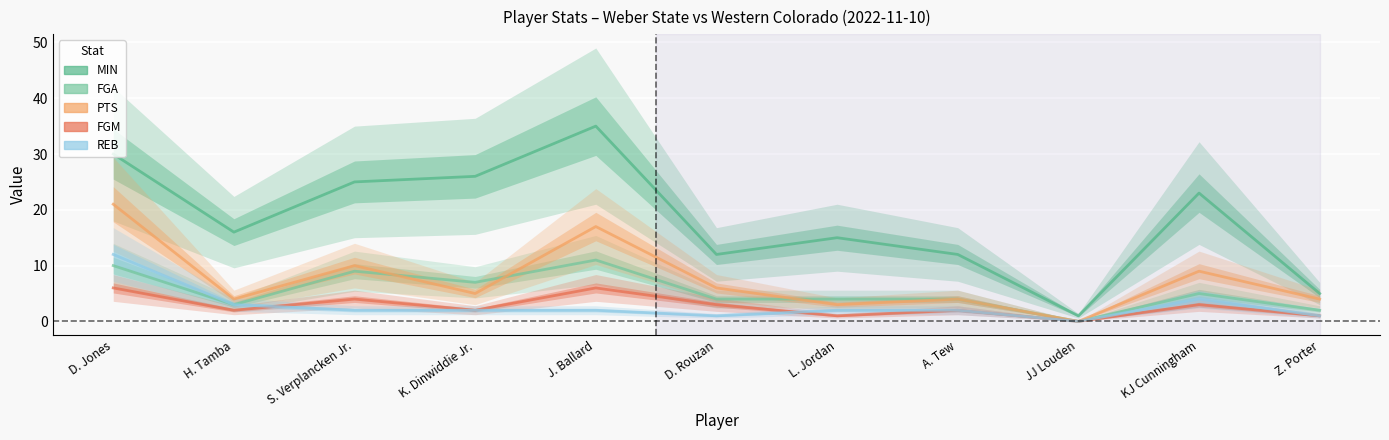

True or false: FGM and PTS cross at least once.

False